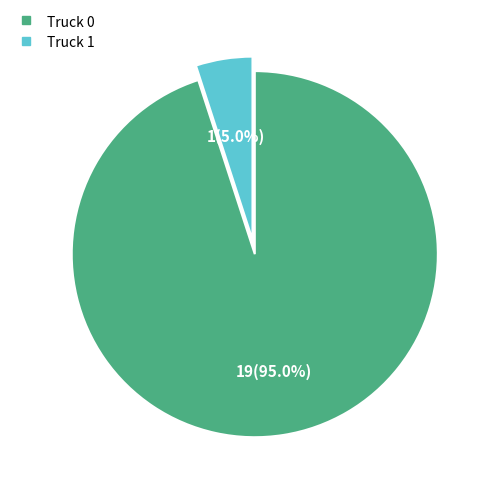

Which slice is the smallest?

Truck 1